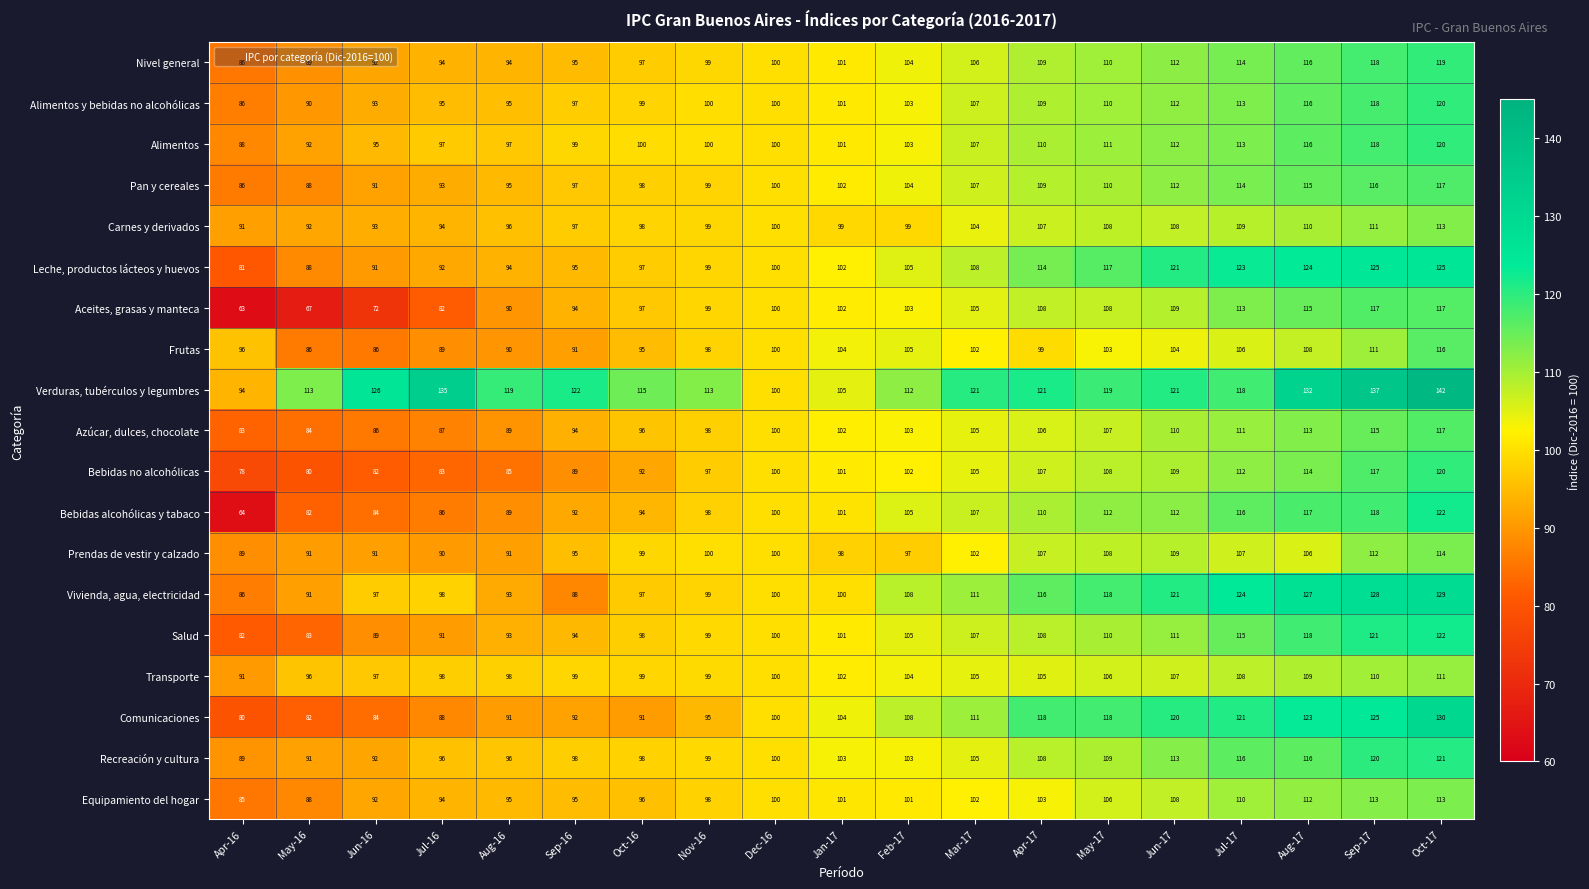

Where is Leche, productos lácteos y huevos nearest to the value 103?

Jan-17